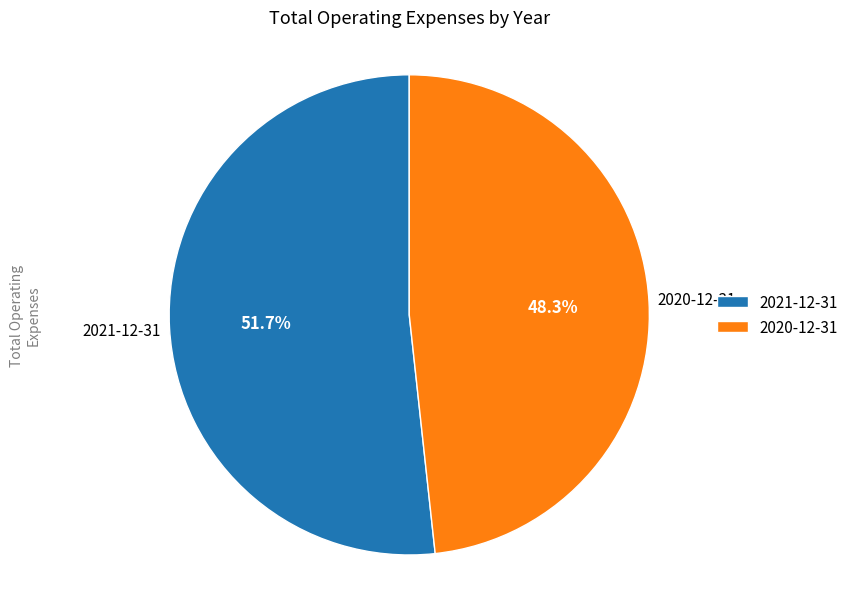

Is there any slice that represents more than half of the pie?

Yes